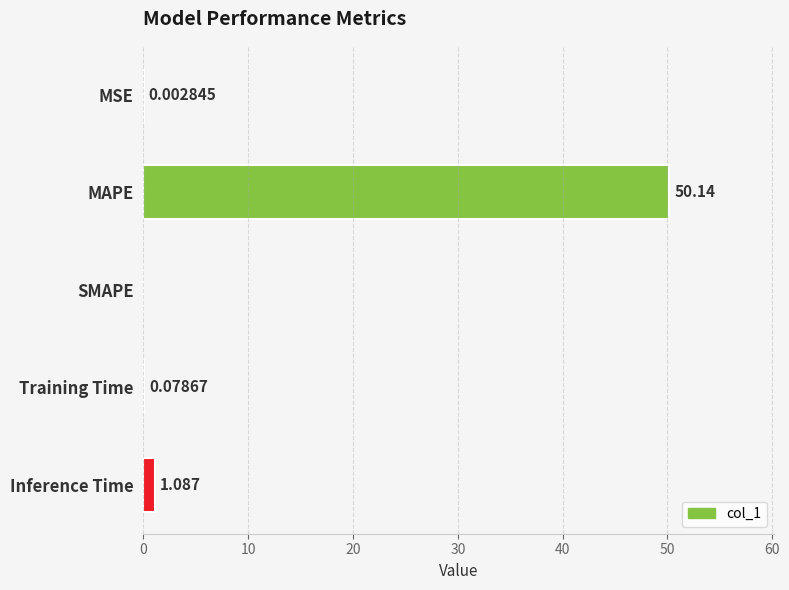

What is the sum of all values?

51.3